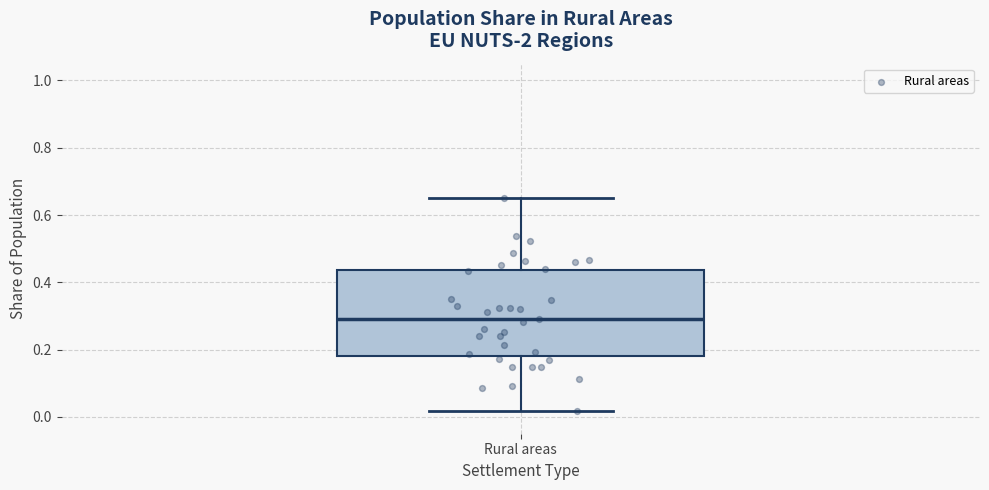

Read this box plot against the y-axis: the position of the median line, the range covered by the box, and the ends of both whiskers. The values are not printed on the chart, so give them approximately, as read against the axis.

median 0.30, box 0.18 to 0.44, whiskers 0.02 to 0.66